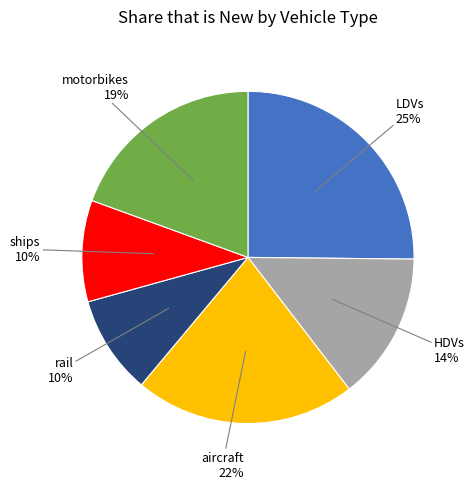

To the nearest percent, what is the average slice percentage?

17%